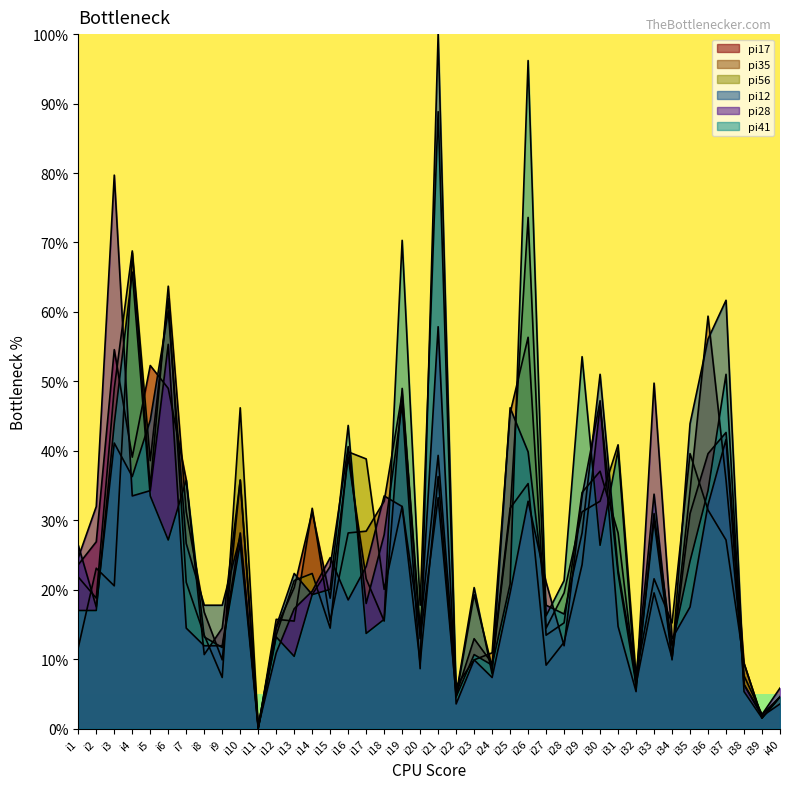

At which label does pi28 first exceed 19?

i1